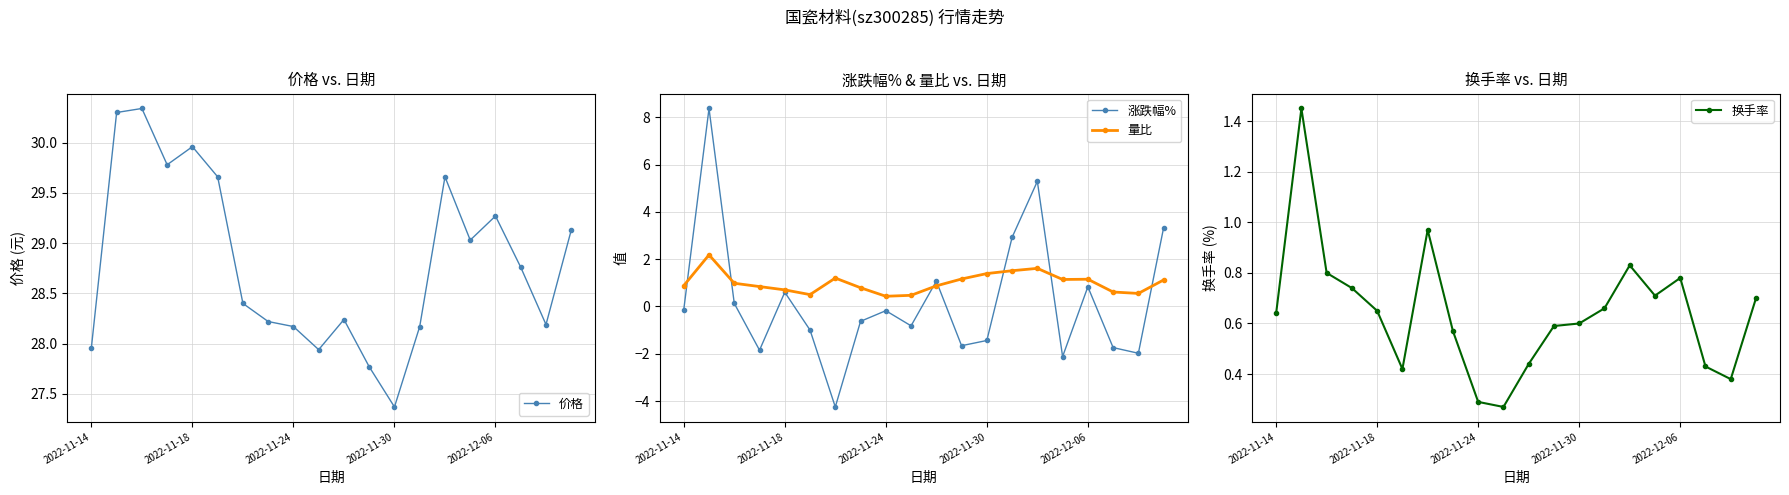

Reading right to left, list all the values displayed in this chart.

价格: 29.1	28.2	28.8	29.3	29.0	29.7	28.2	27.4	27.8	28.2	27.9	28.2	28.2	28.4	29.7	30.0	29.8	30.3	30.3	28.0
涨跌幅%: 3.3	-2.0	-1.7	0.8	-2.1	5.3	2.9	-1.4	-1.7	1.1	-0.8	-0.2	-0.6	-4.2	-1.0	0.6	-1.9	0.1	8.4	-0.1
量比: 1.1	0.6	0.6	1.1	1.1	1.6	1.5	1.4	1.2	0.9	0.5	0.4	0.8	1.2	0.5	0.7	0.8	1.0	2.2	0.9
换手率: 0.7	0.4	0.4	0.8	0.7	0.8	0.7	0.6	0.6	0.4	0.3	0.3	0.6	1.0	0.4	0.7	0.7	0.8	1.4	0.6